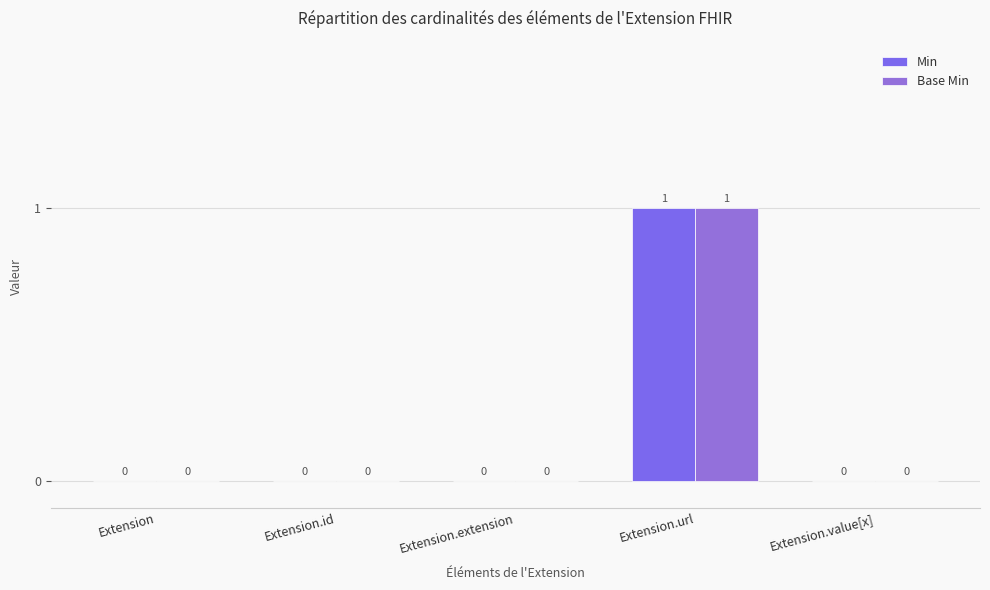

How many groups of bars are there?

5